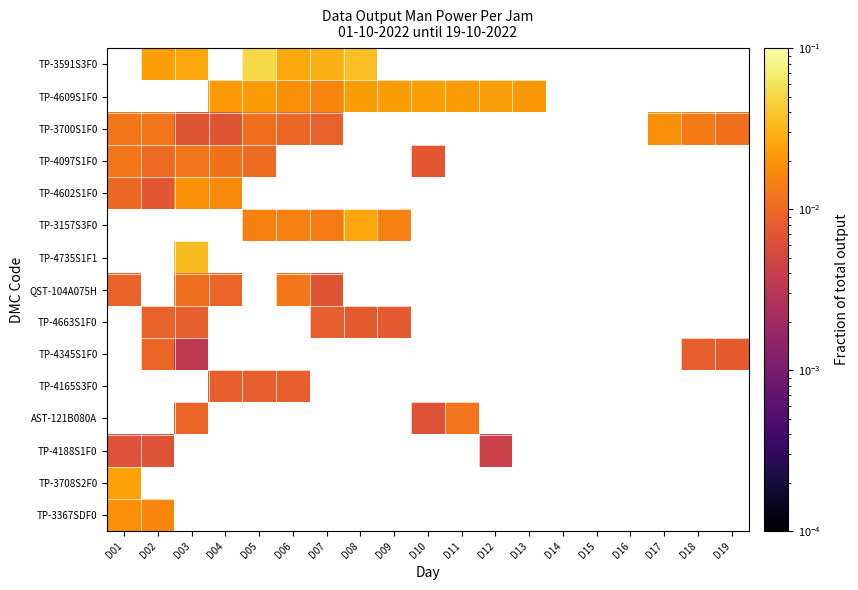

Is the value of TP-4188S1F0 at D13 greater than the value of TP-4097S1F0 at D14?

No